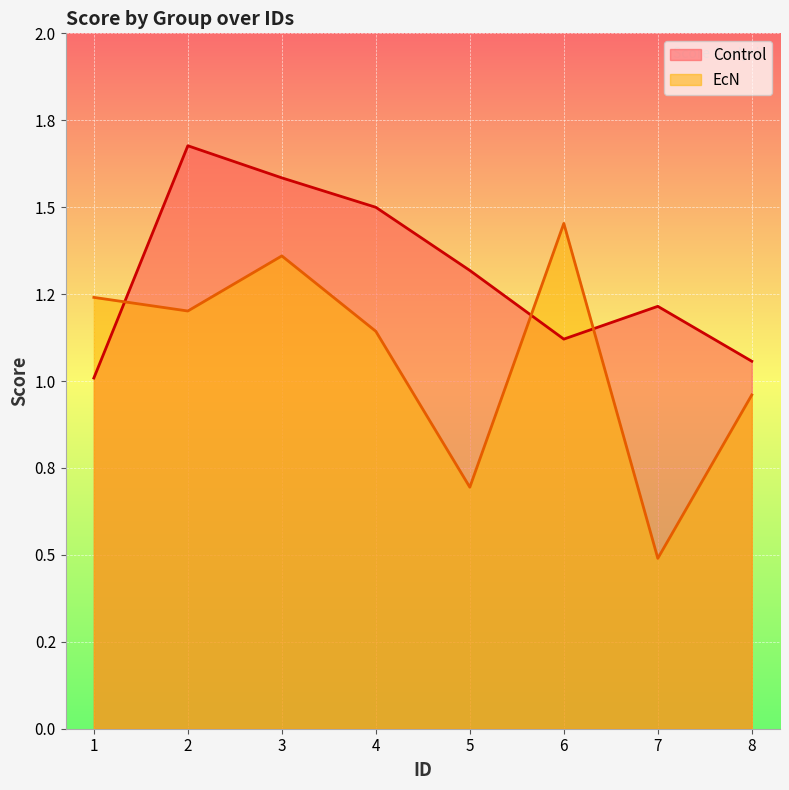

At which category does Control reach its first local valley?

6